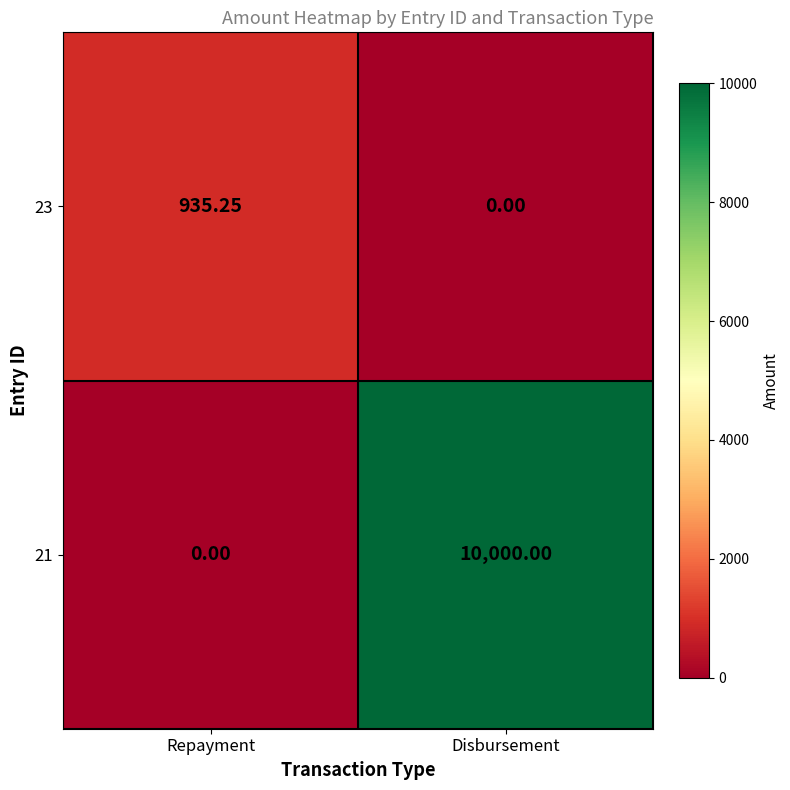

List the labels in order of 23 value, smallest first.

Disbursement, Repayment